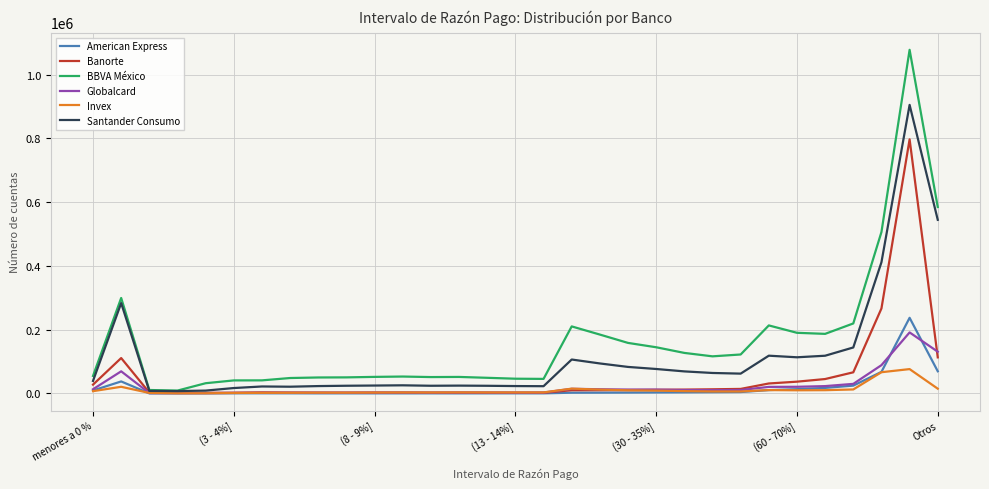

Which series has the largest total across all categories?

BBVA México